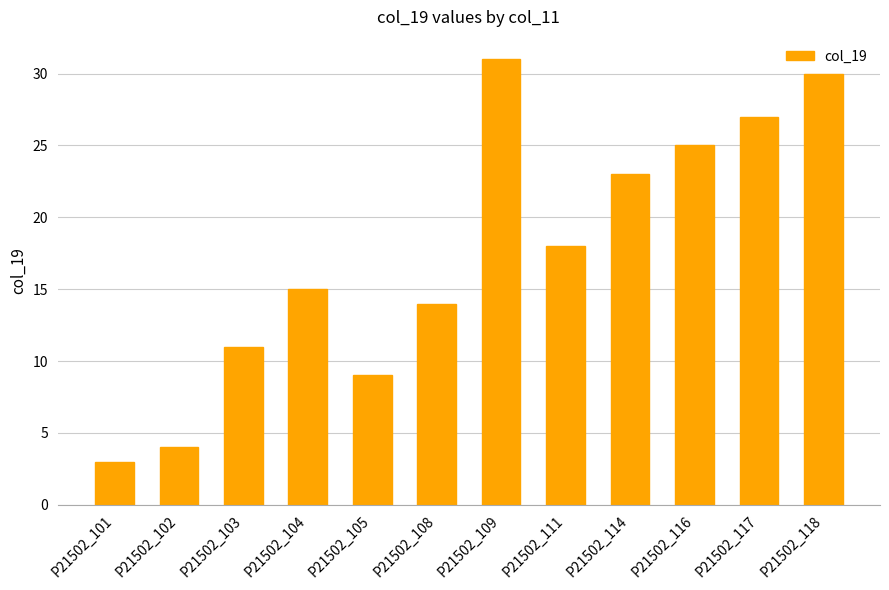

How many categories are shown in the chart?

12